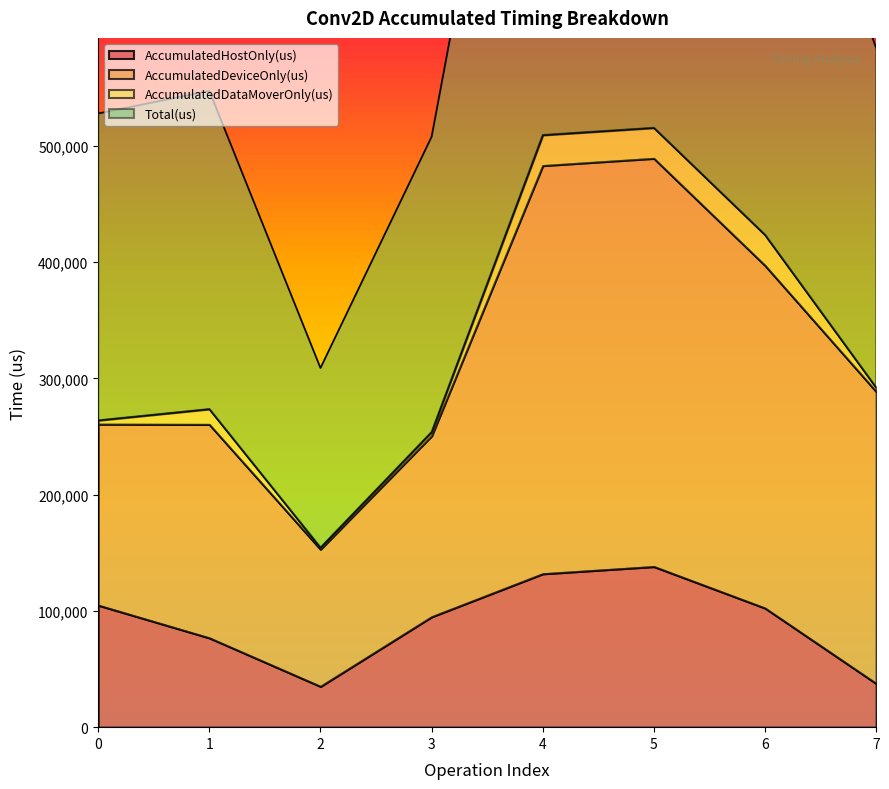

What is the minimum value for AccumulatedHostOnly(us)?

35032.3